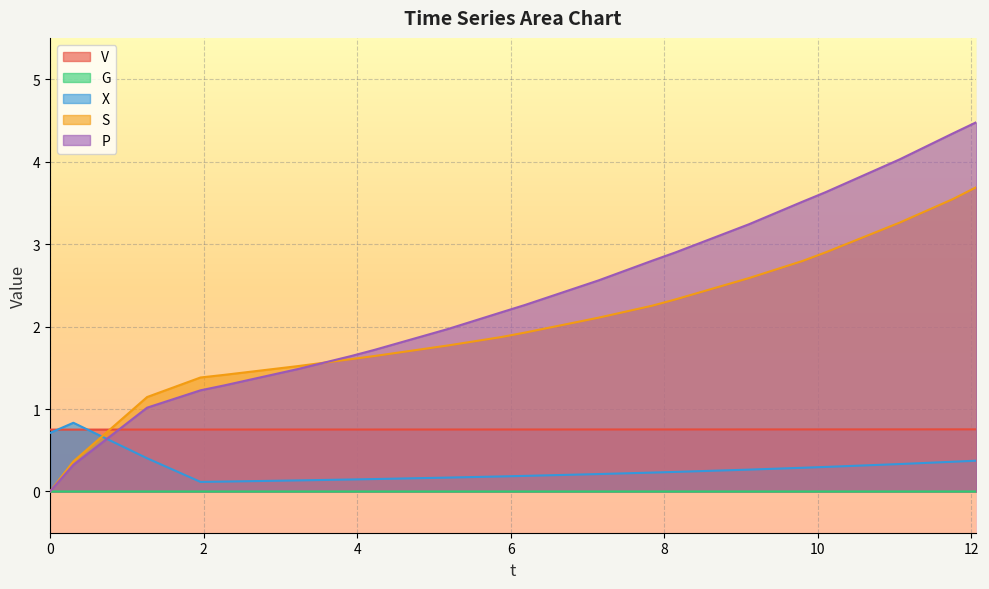

True or false: P has more than 0 points higher than both neighbors.

False